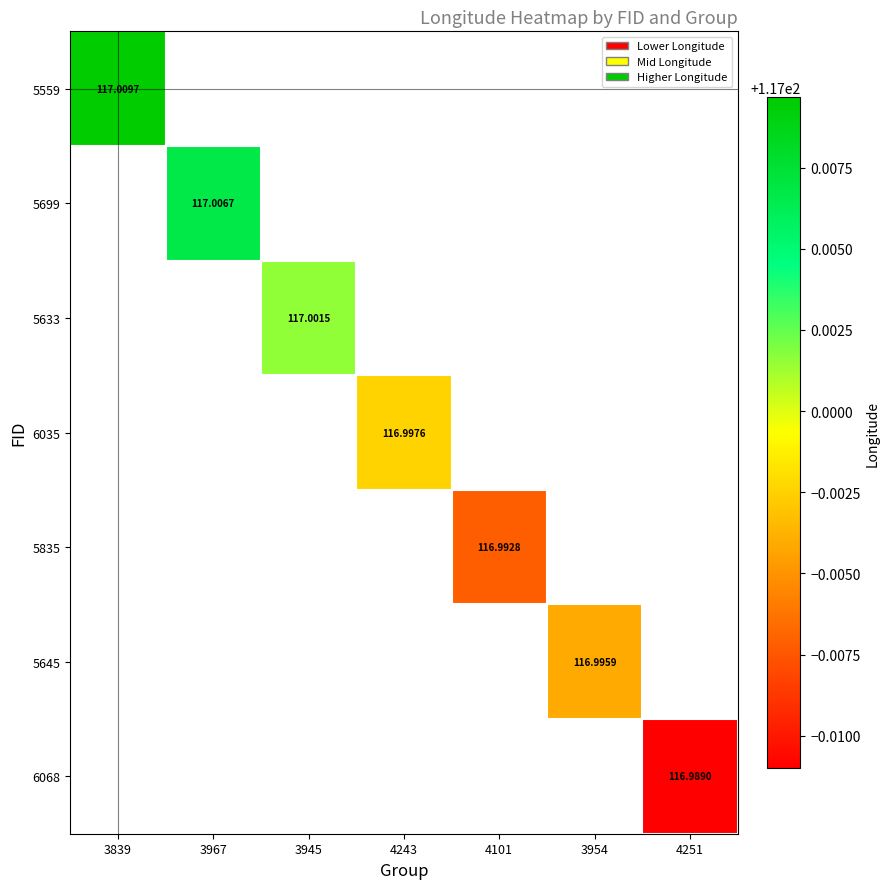

Is the value of 5633 at 3954 greater than the value of 6035 at 4243?

No